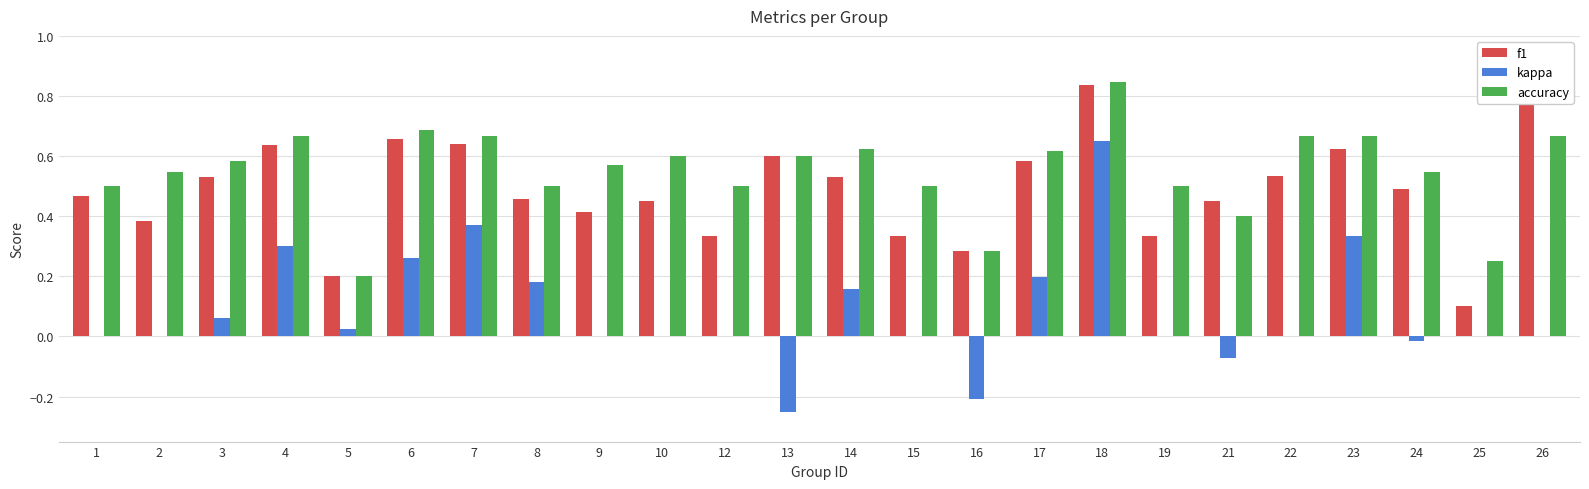

The value of f1 at 17 is 0.2. True or false?

False